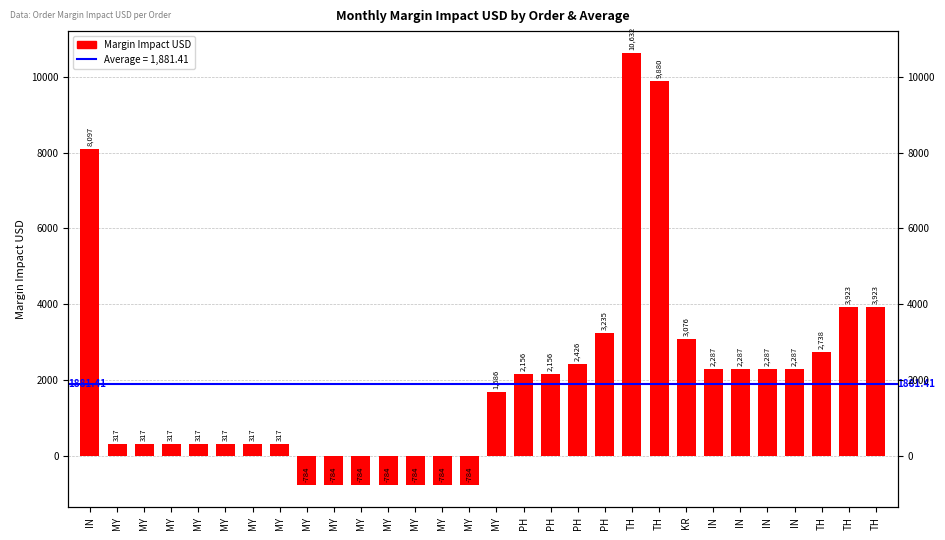

Reading left to right, transcribe all the data shown in this chart.

8096.6	317.3	317.3	317.3	317.3	317.3	317.3	317.3	-784.2	-784.2	-784.2	-784.2	-784.2	-784.2	-784.2	1686.5	2156.5	2156.5	2426.0	3234.7	10632.3	9880.3	3075.8	2287.4	2287.4	2287.4	2287.4	2738.3	3923.3	3923.3